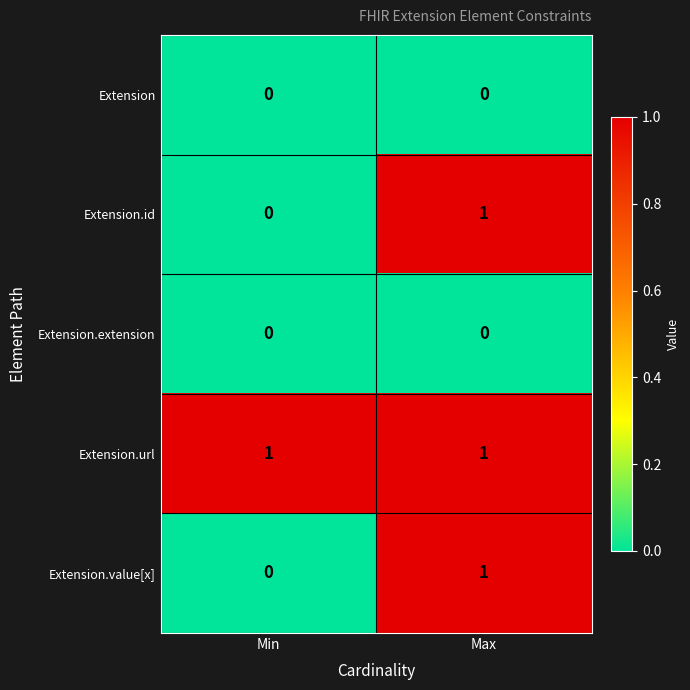

What is the spread (max minus min) of values at Min?

1